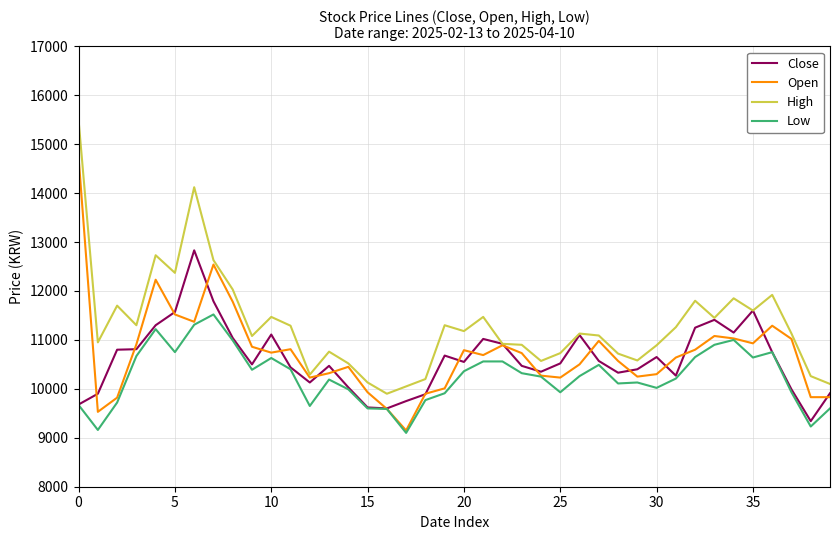

What is the minimum value for Close?

9340